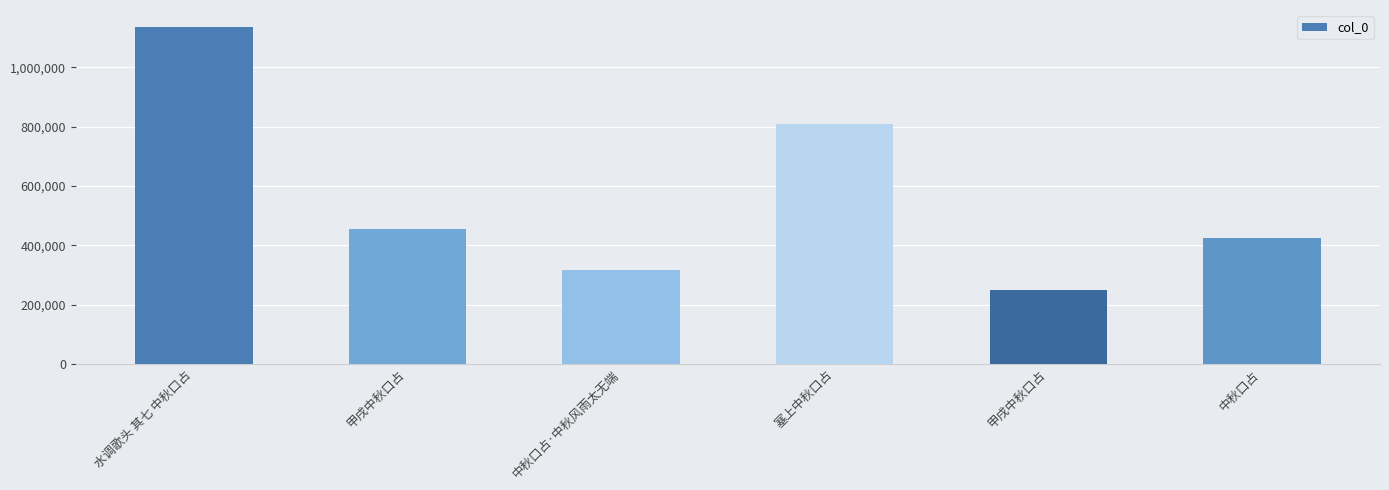

List the labels in order of value, smallest first.

甲戌中秋口占, 中秋口占·中秋风雨太无端, 中秋口占, 甲戌中秋口占, 塞上中秋口占, 水调歌头 其七 中秋口占